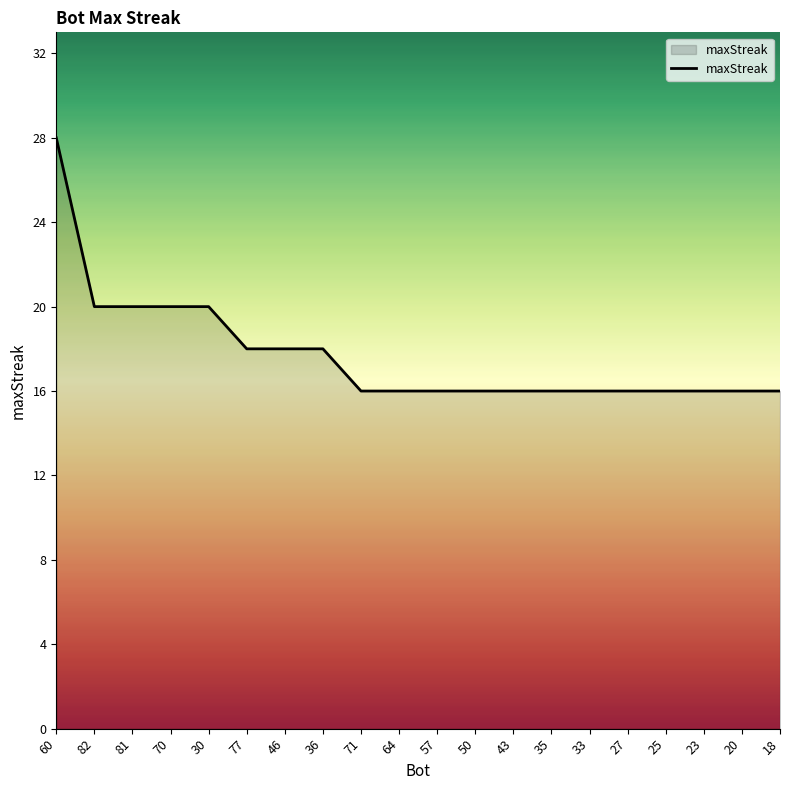

Which has a higher value, 36 or 43?

36